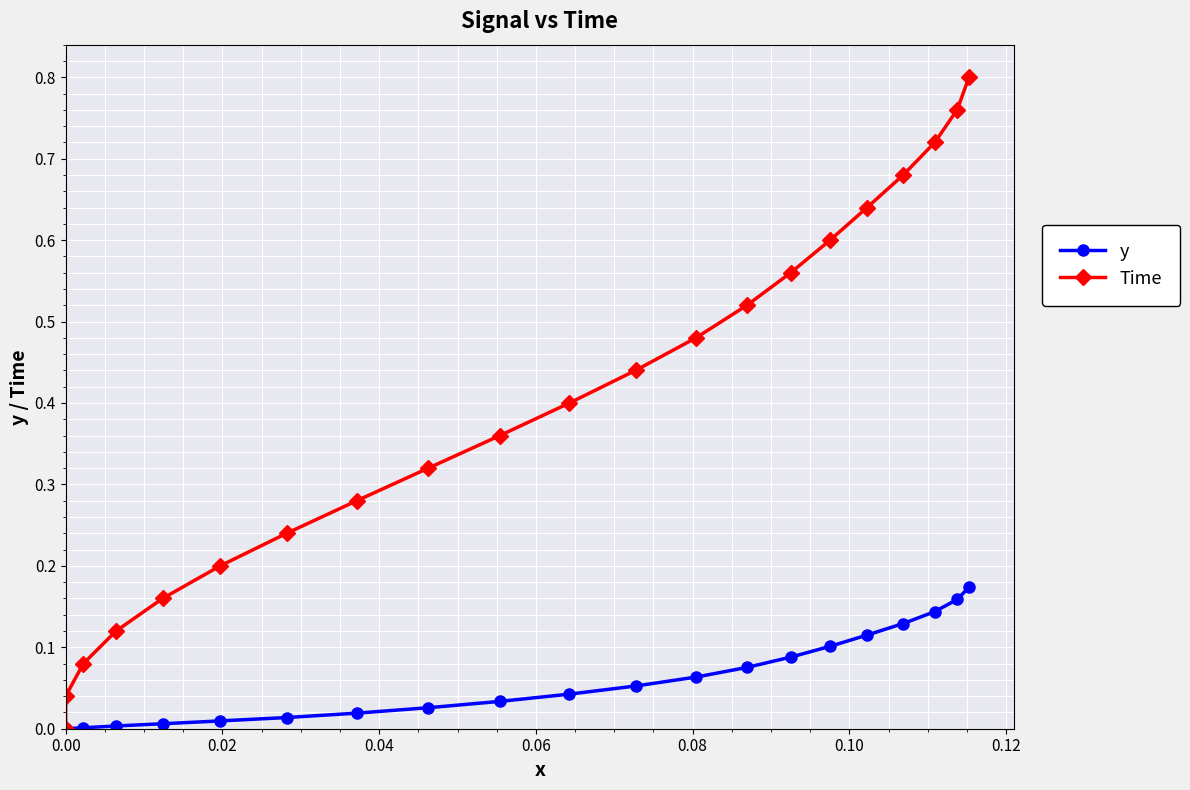

What is the greatest value displayed?

0.8